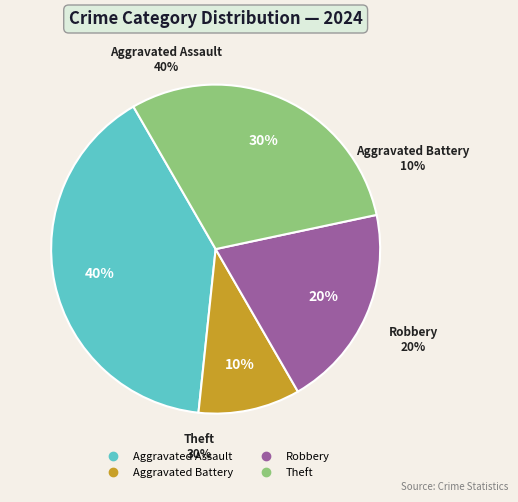

Is there any slice that represents more than half of the pie?

No